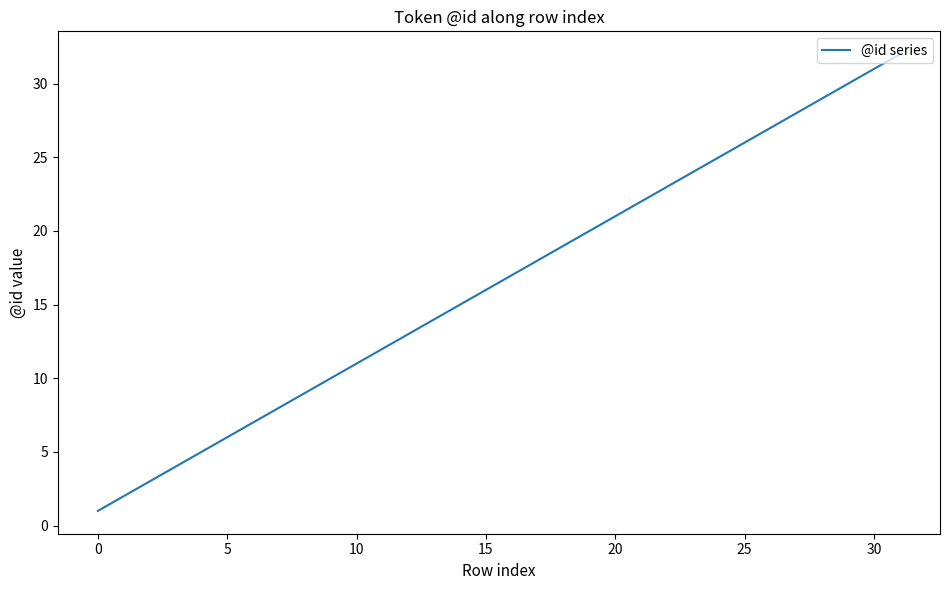

What is the sum of all values?

528